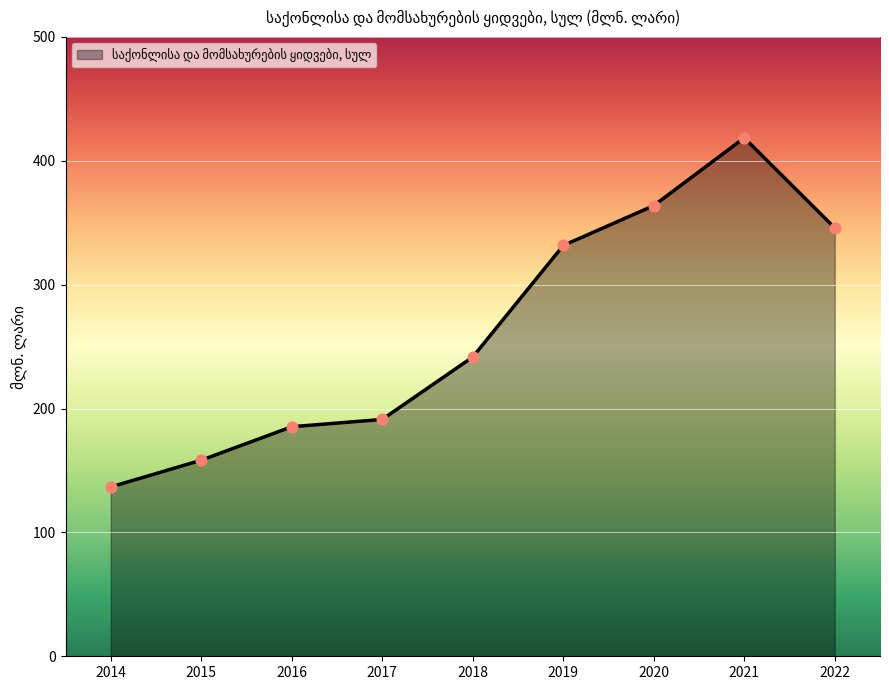

What is the change in value from 2017 to 2019?

+140.4